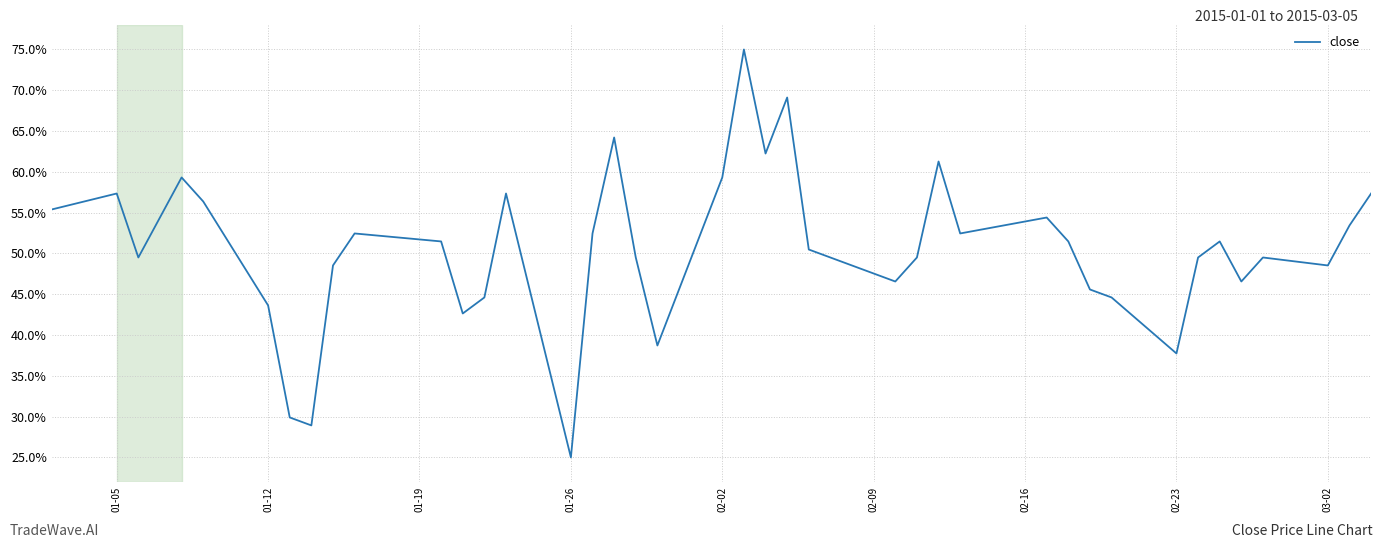

How many series are shown in this chart?

1